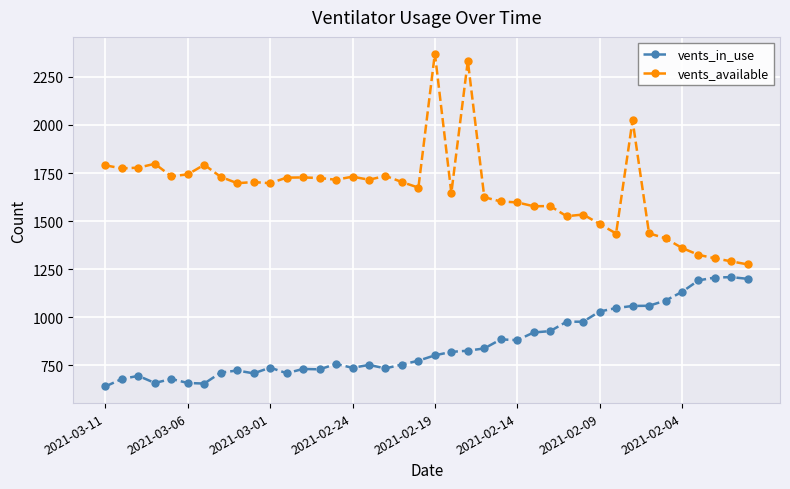

True or false: vents_in_use has more than 1 points higher than both neighbors.

True